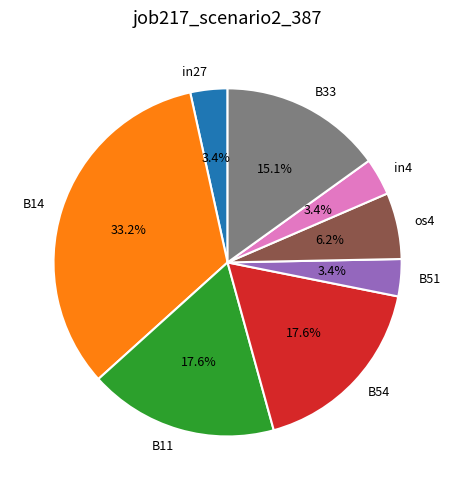

What percentage is the in4 slice, to the nearest percent?

3%